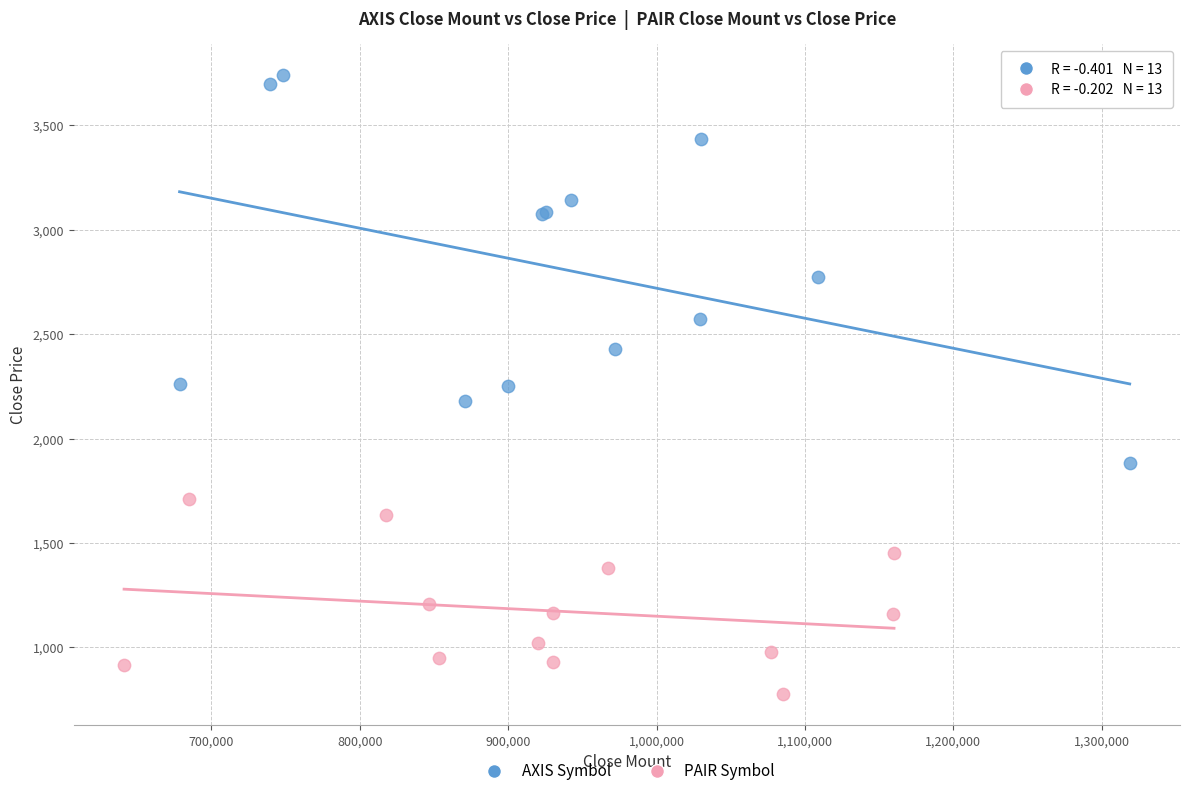

Which series has the largest Y range (max minus min)?

AXIS Symbol